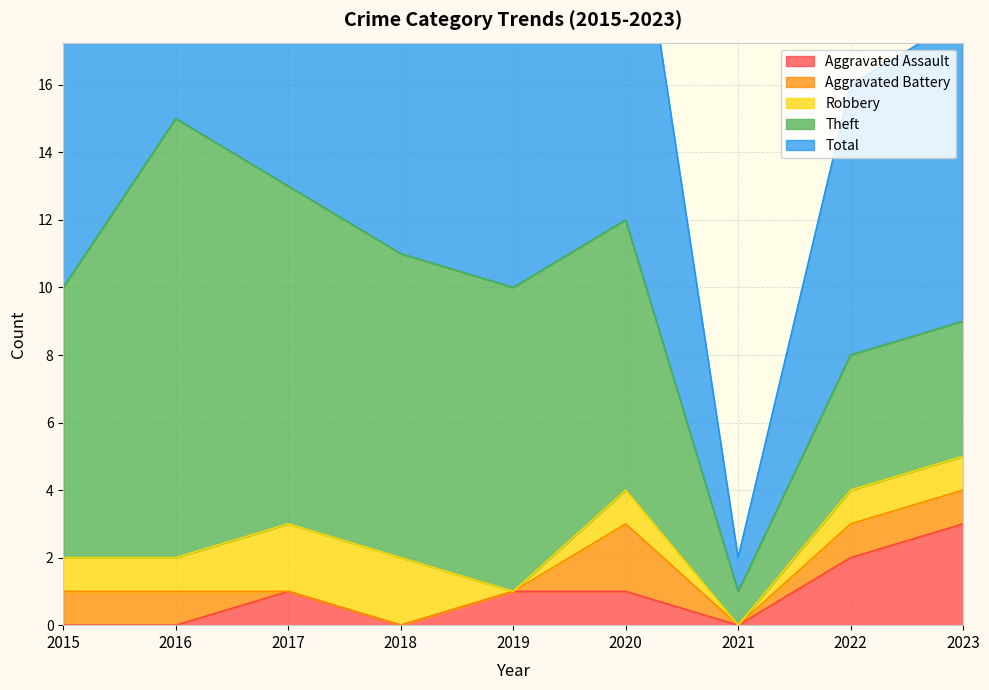

Rank the series by their maximum value, from highest to lowest.

Total, Theft, Aggravated Assault, Aggravated Battery, Robbery